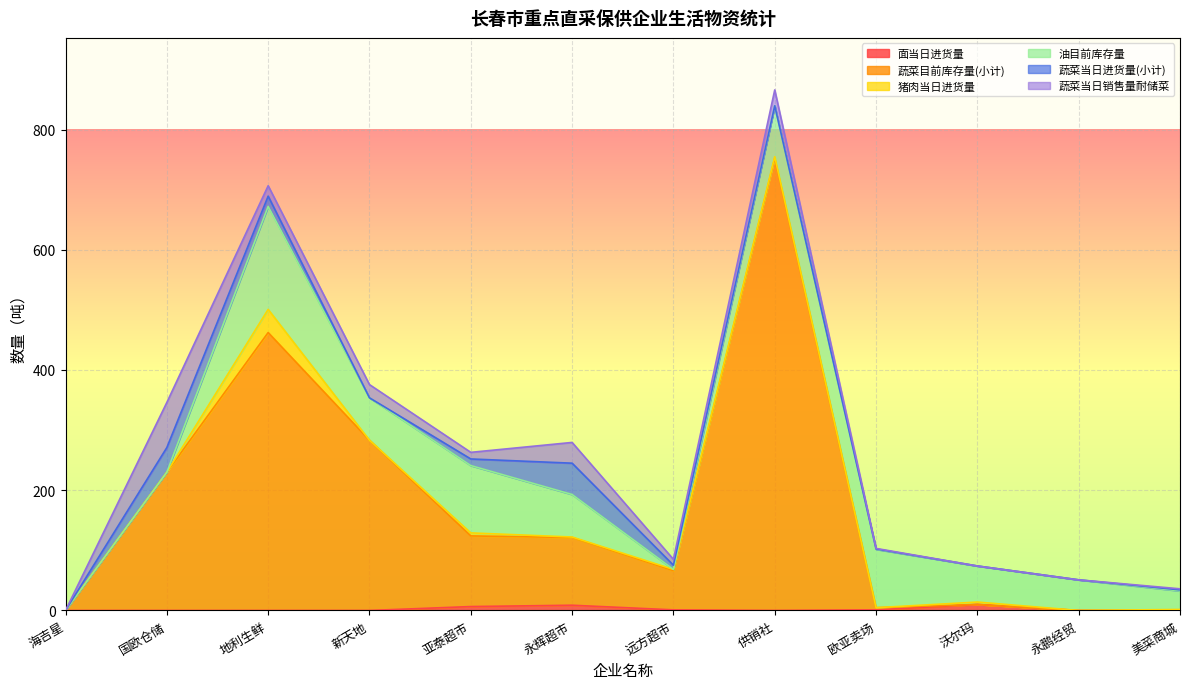

Is it true that 油目前库存量 equals 171.3 at 地利生鲜?

True